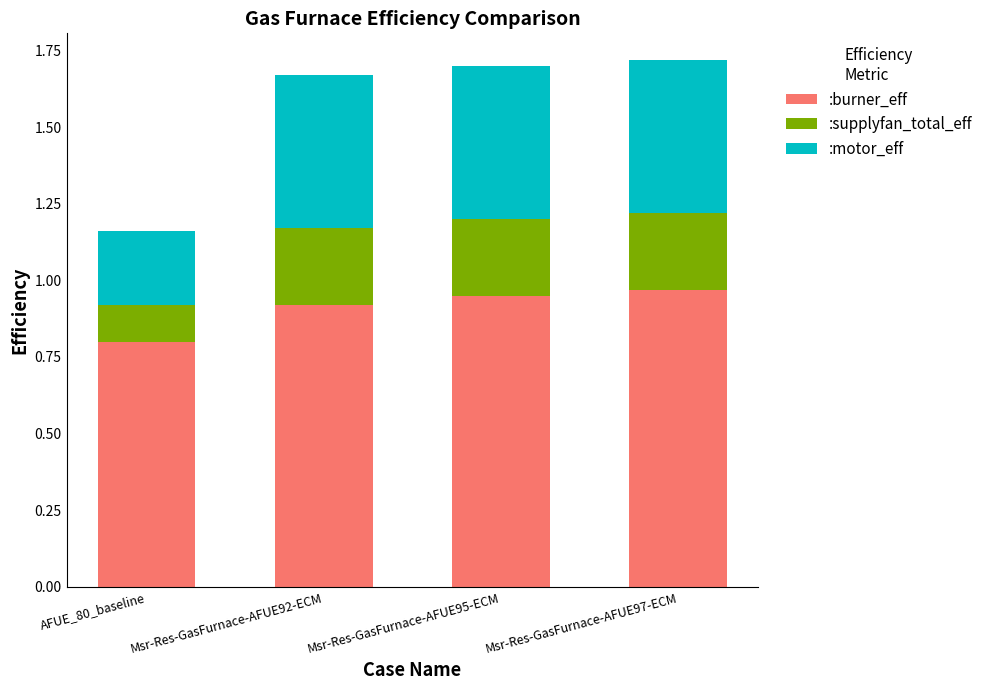

How many :burner_eff values are between 0 and 1?

4